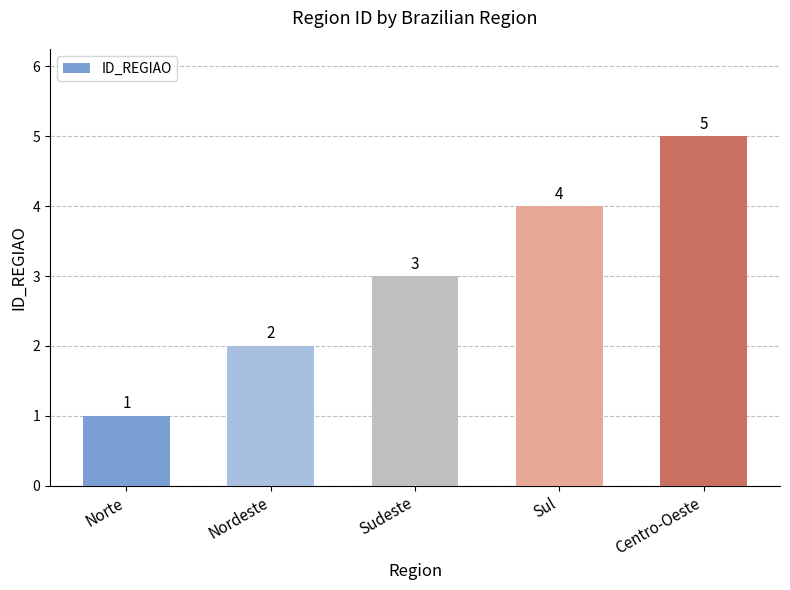

The chart shows a value of 2 at Sul. True or false?

False